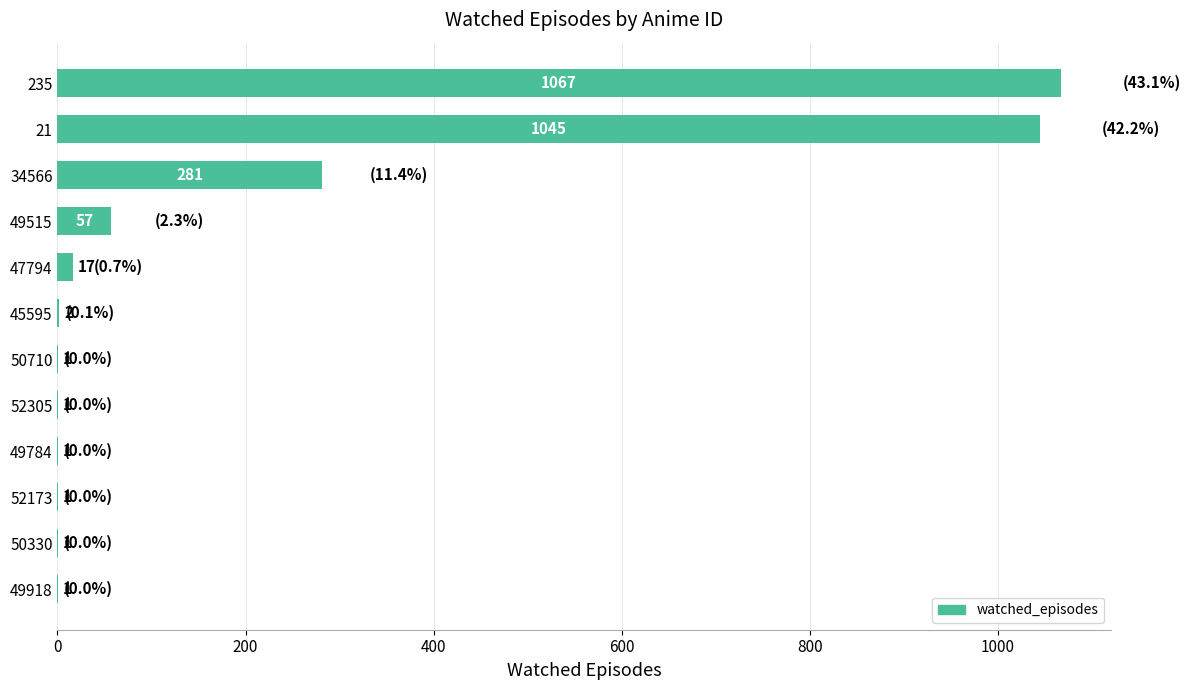

Reading top to bottom, what are all the values shown in this chart?

235=1067	21=1045	34566=281	49515=57	47794=17	45595=2	50710=1	52305=1	49784=1	52173=1	50330=1	49918=1